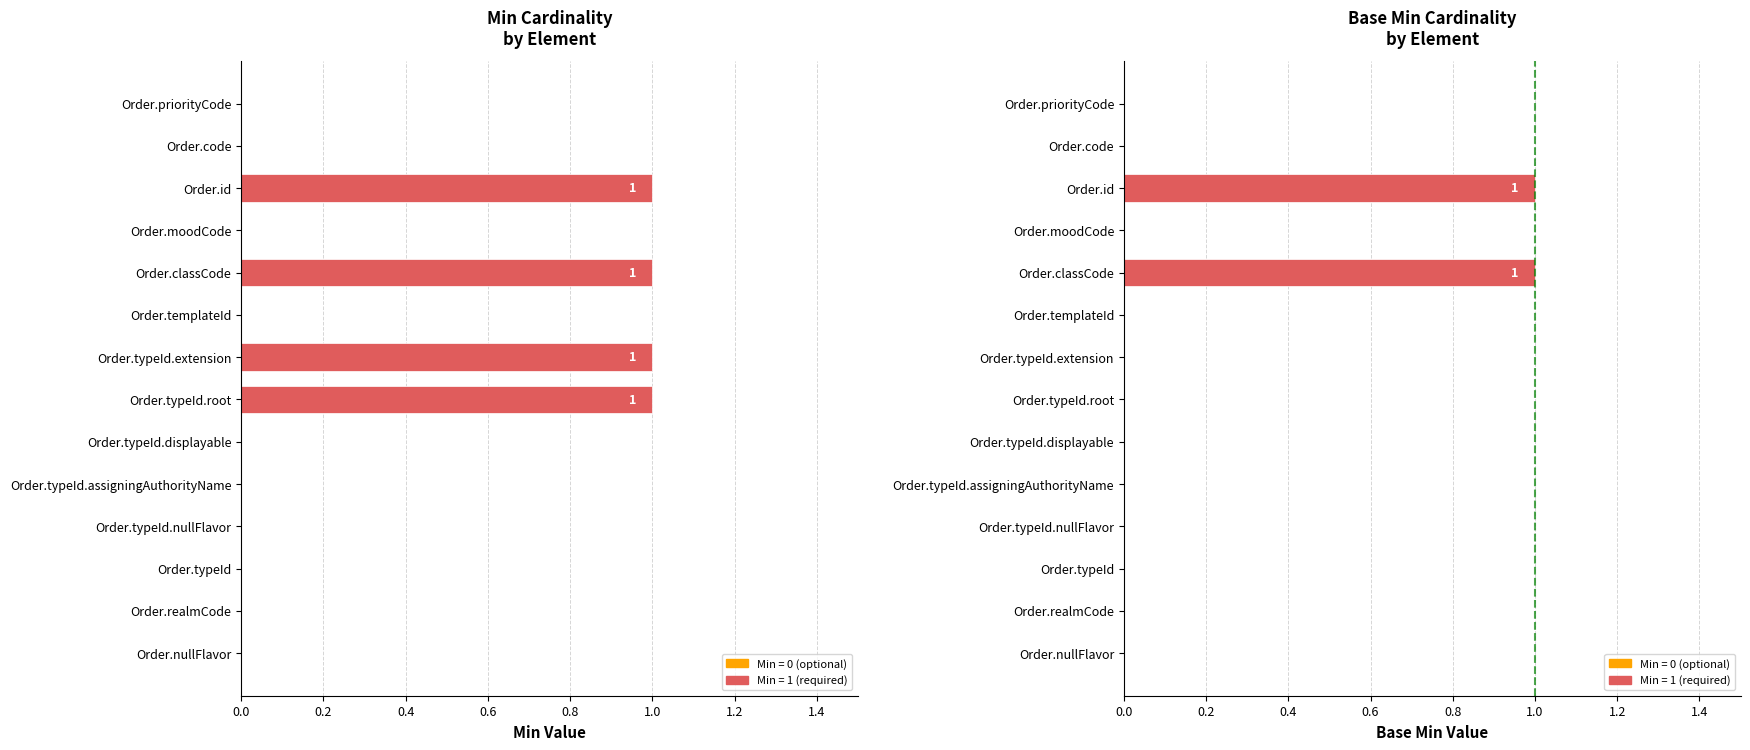

The Base Min series shows 1 at Order.moodCode. True or false?

False